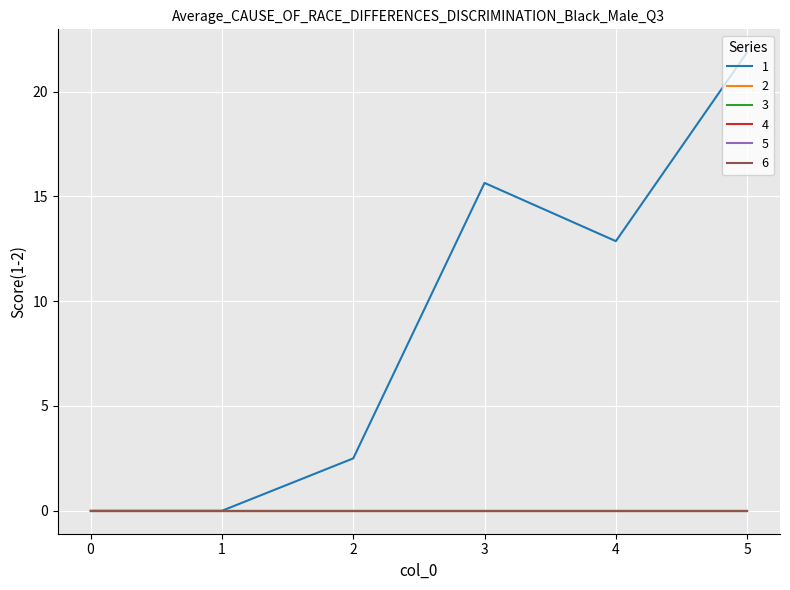

Reading left to right, extract all data points from this chart.

1: 0=0.0	1=0.0	2=2.5	3=15.6	4=12.9	5=21.9
2: 0=0.0	1=0.0	2=0.0	3=0.0	4=0.0	5=0.0
3: 0=0.0	1=0.0	2=0.0	3=0.0	4=0.0	5=0.0
4: 0=0.0	1=0.0	2=0.0	3=0.0	4=0.0	5=0.0
5: 0=0.0	1=0.0	2=0.0	3=0.0	4=0.0	5=0.0
6: 0=0.0	1=0.0	2=0.0	3=0.0	4=0.0	5=0.0